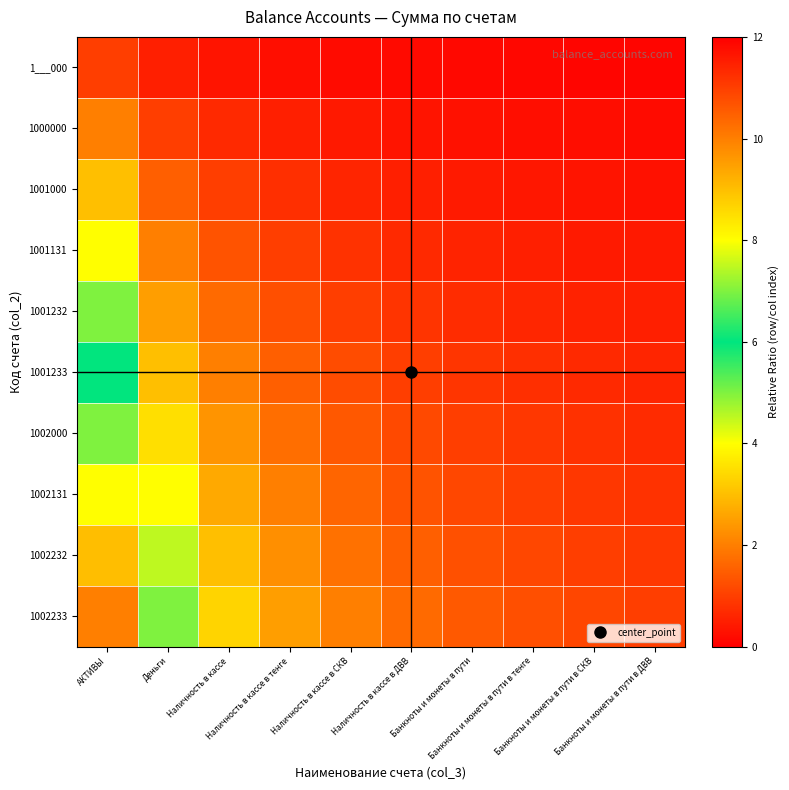

Between Банкноты и монеты в пути в СКВ and АКТИВЫ, which is larger?

АКТИВЫ